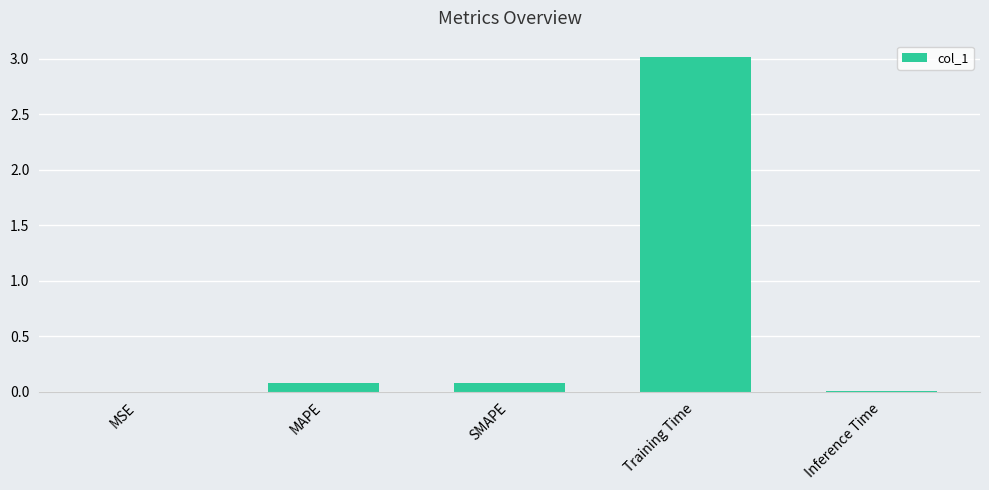

What is the greatest value displayed?

3.0